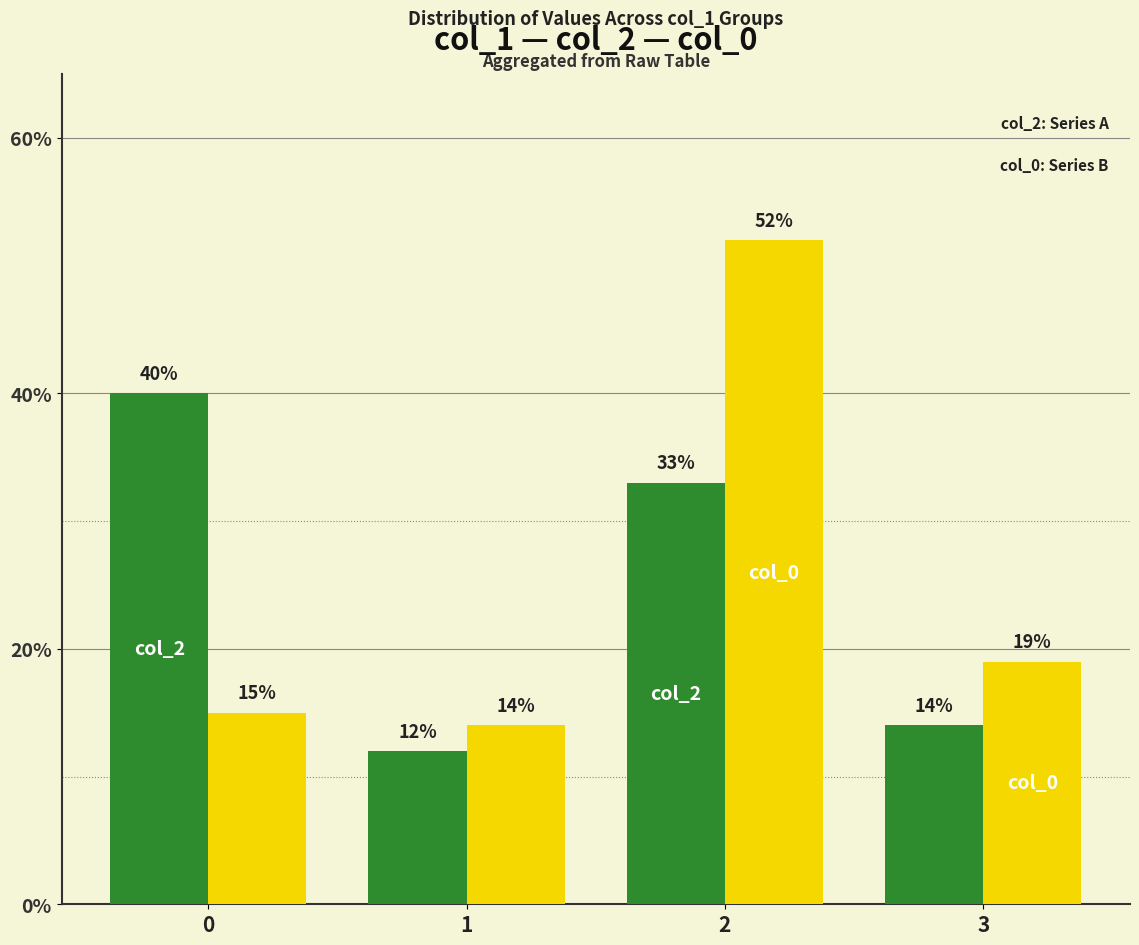

At which category is the sum across all series the highest?

2